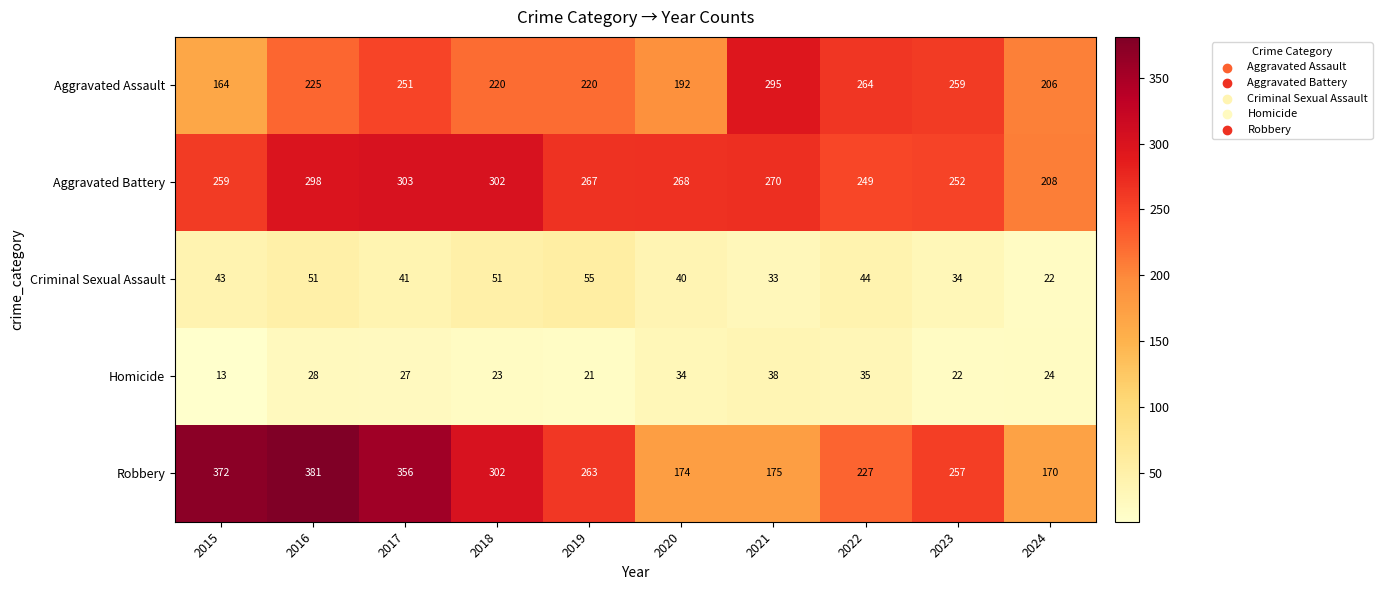

True or false: Aggravated Battery has a value of 376 at 2019.

False